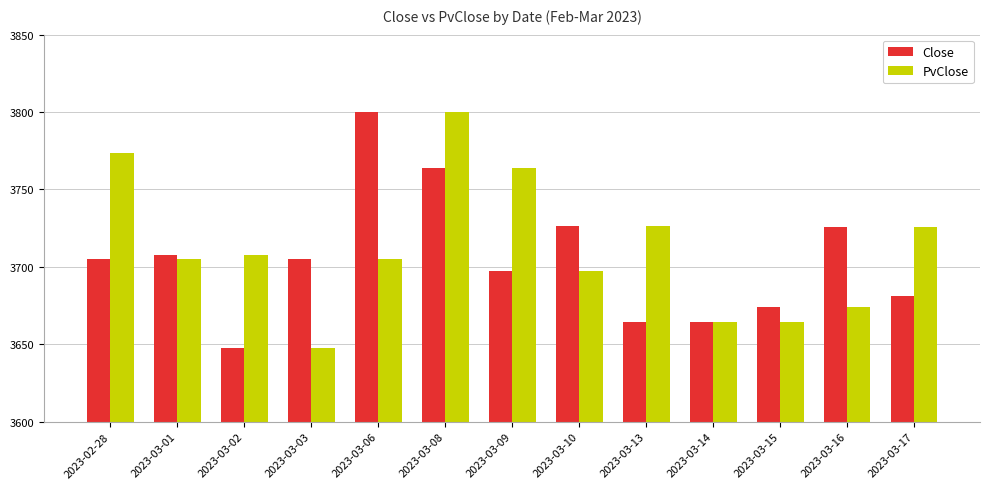

At which category is the sum across all series the highest?

2023-03-08